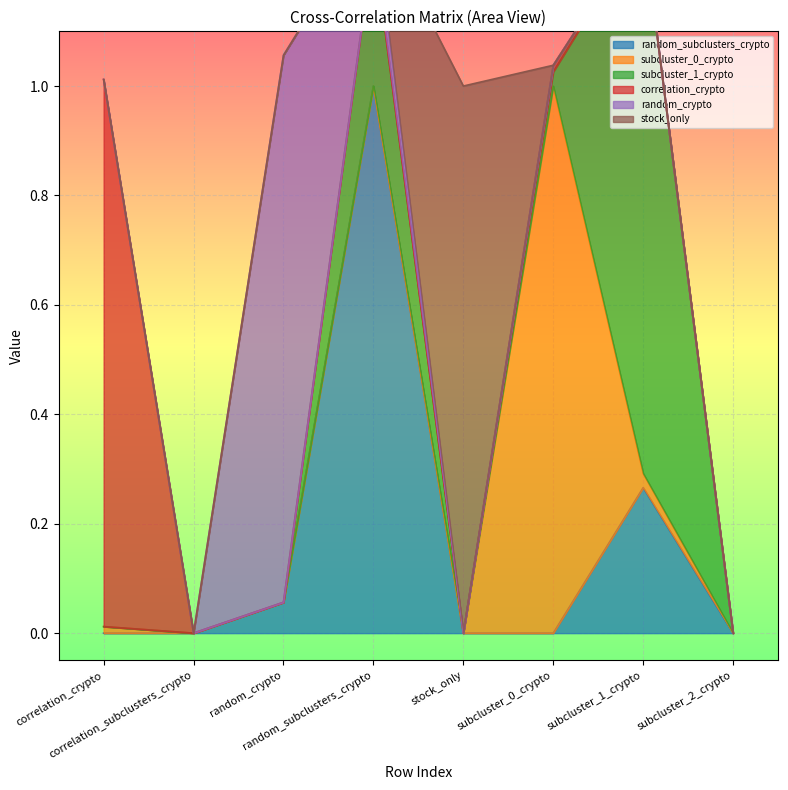

How many lines are shown in the chart?

6